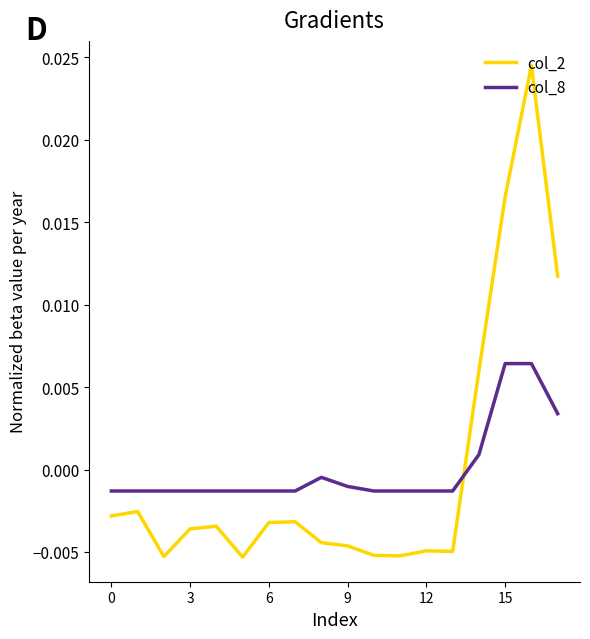

Which series has the largest range (max minus min)?

col_2